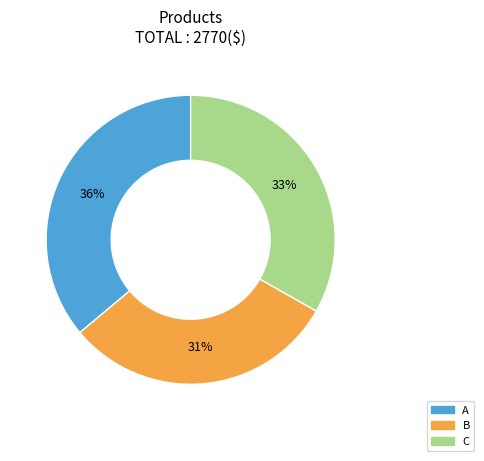

What percentage is the C slice, to the nearest percent?

33%